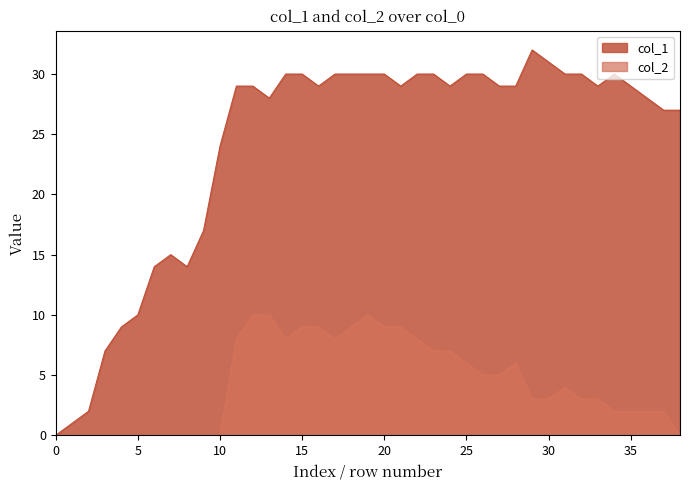

List the series in order of their overall mean, highest first.

col_1, col_2